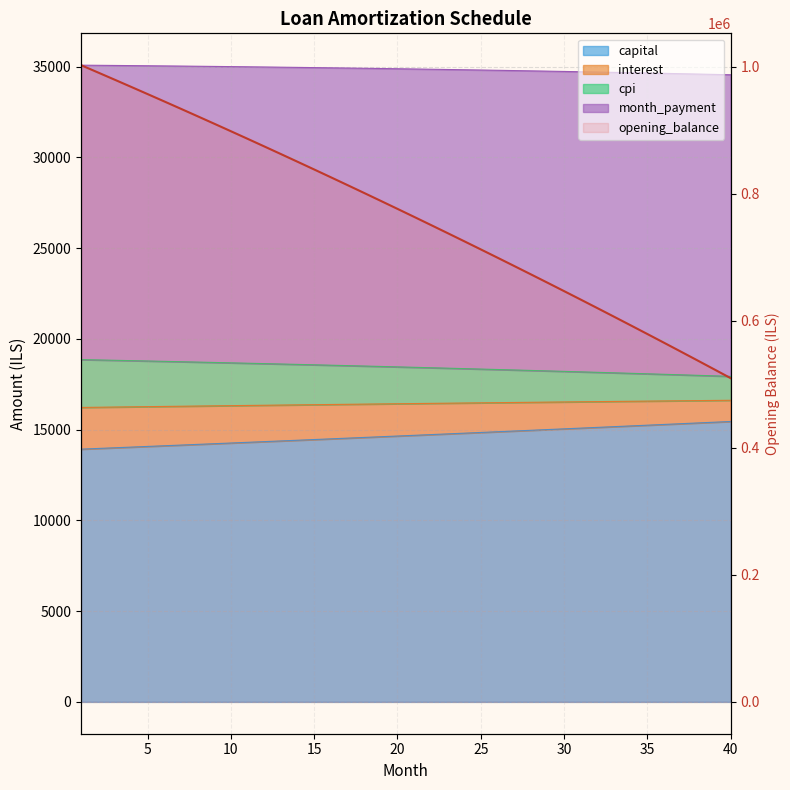

The opening_balance series shows 1505265.9 at 1. True or false?

False